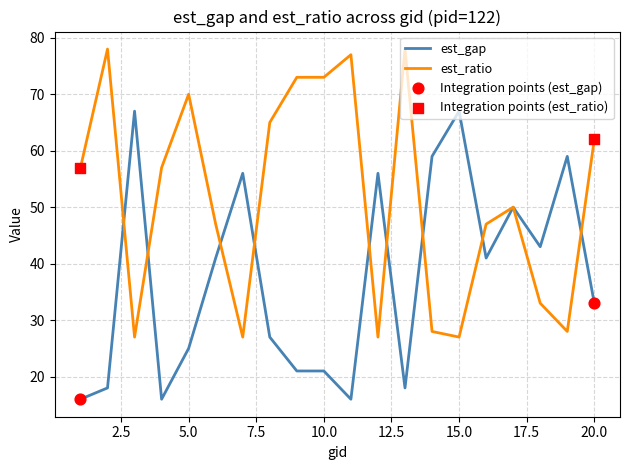

Which series has the largest total across all categories?

est_ratio